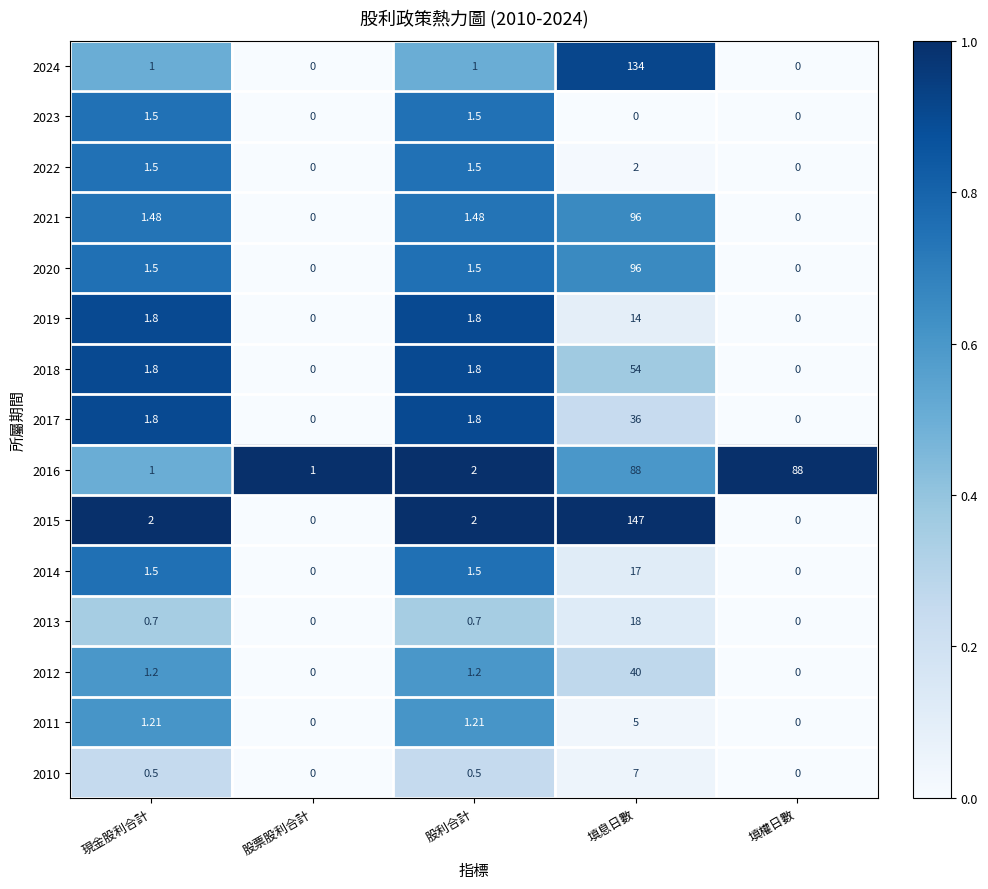

At which label does 2011 first exceed 1?

現金股利合計